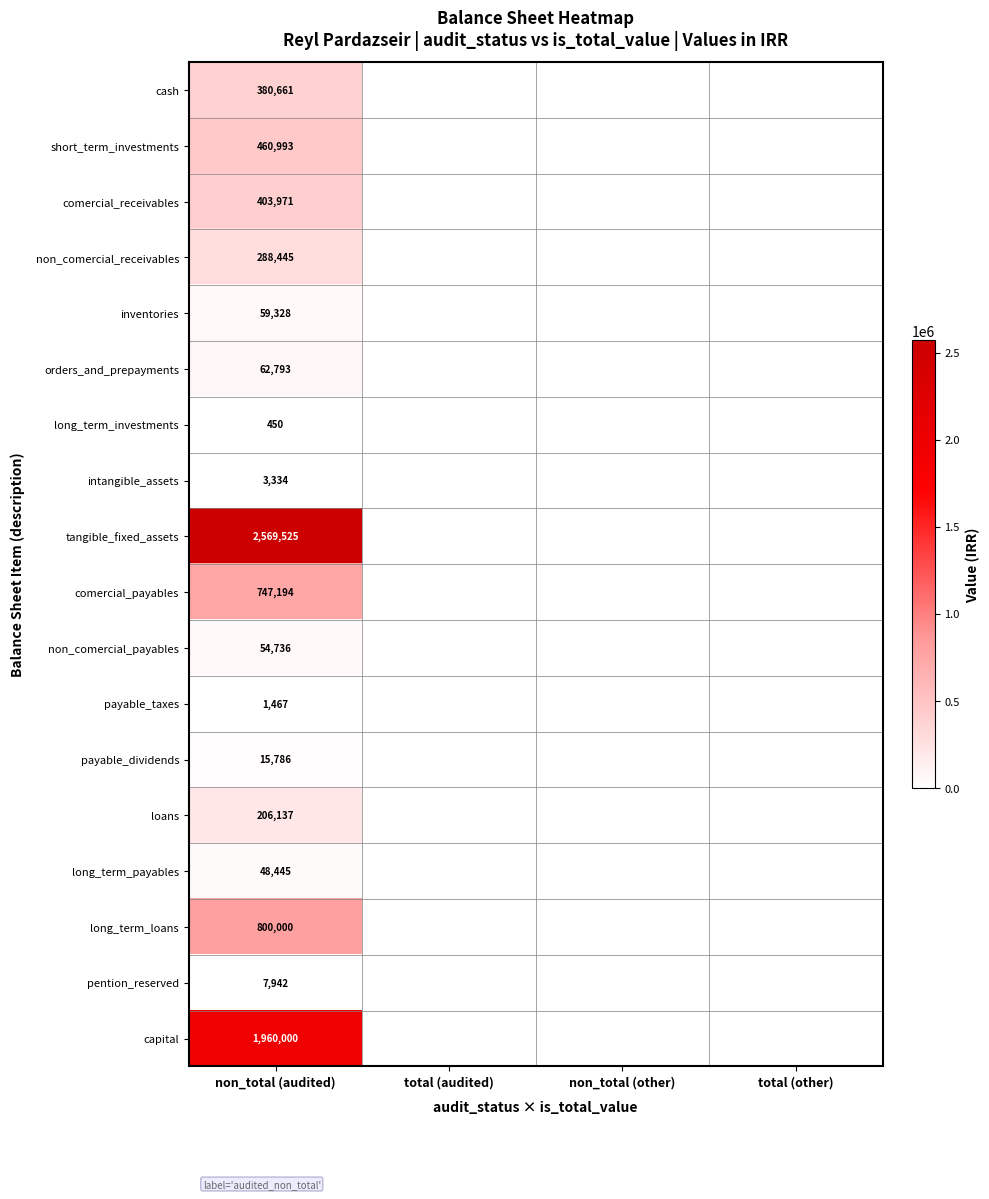

The long_term_payables series shows 26787 at non_total (audited). True or false?

False